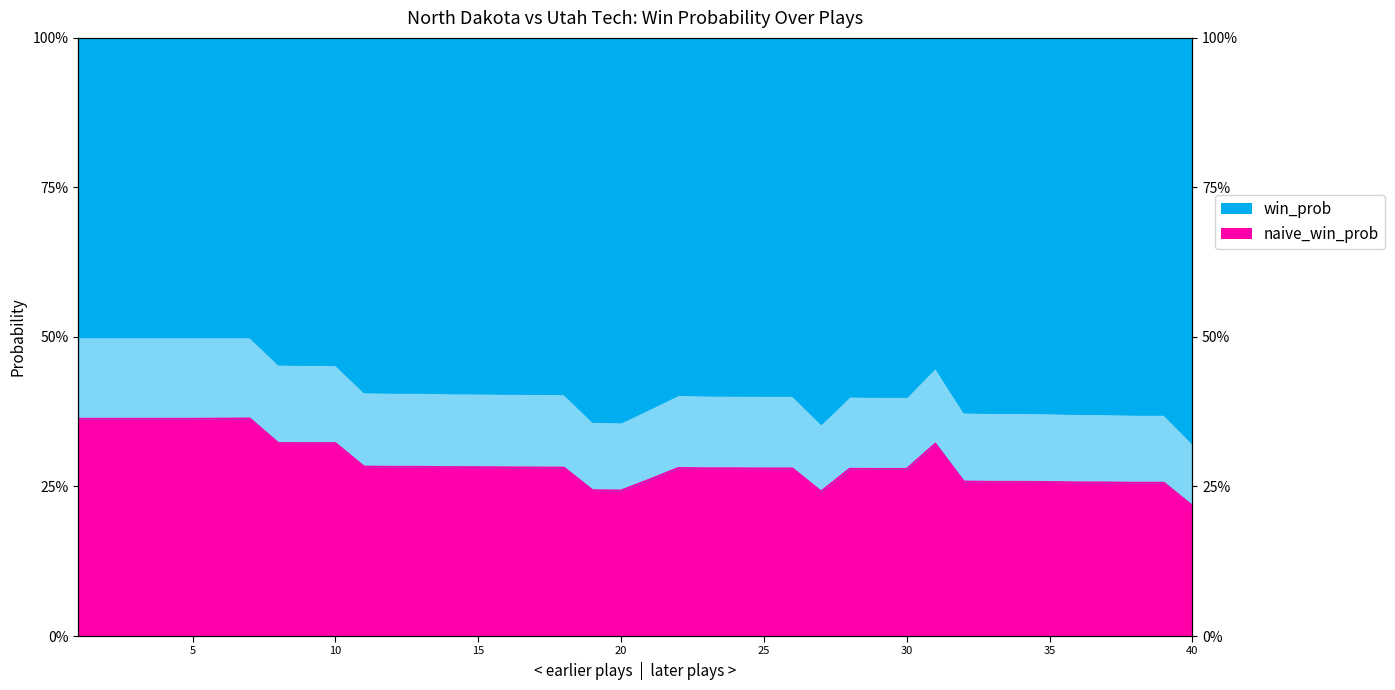

True or false: win_prob and naive_win_prob cross at least once.

False